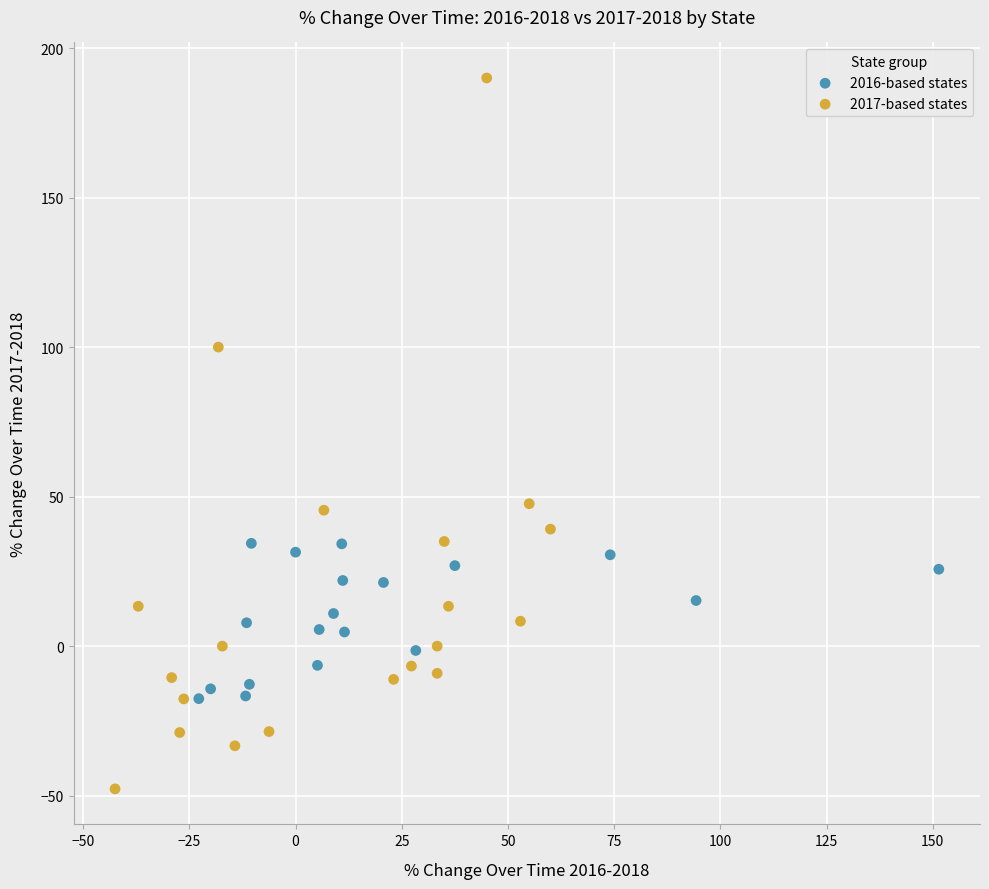

Which series contains the highest Y value?

2017-based states